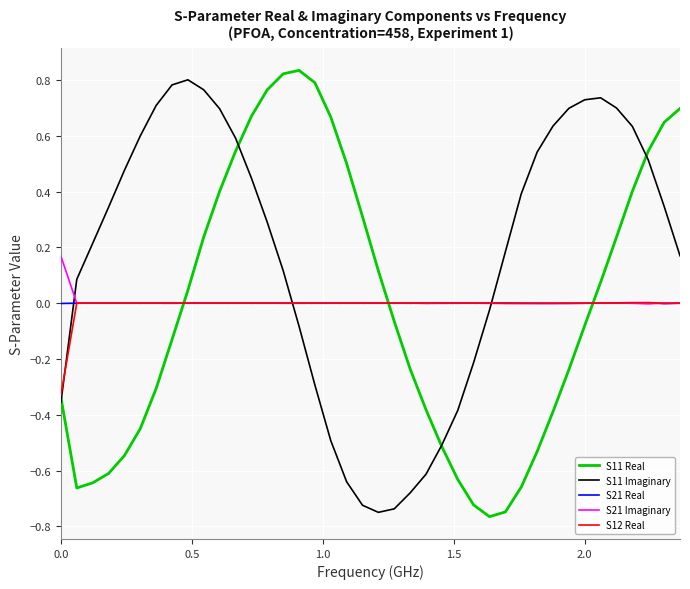

Which series has the largest range (max minus min)?

S11 Real